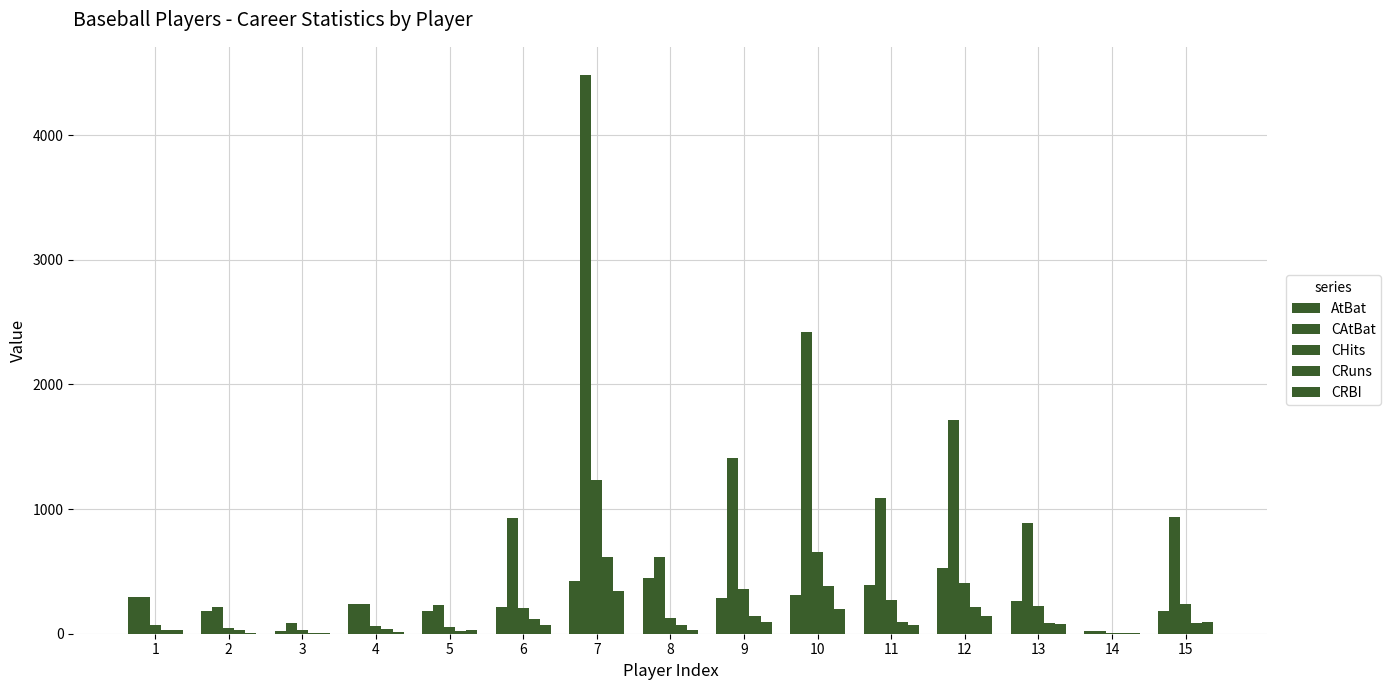

What is the smallest value displayed?

2